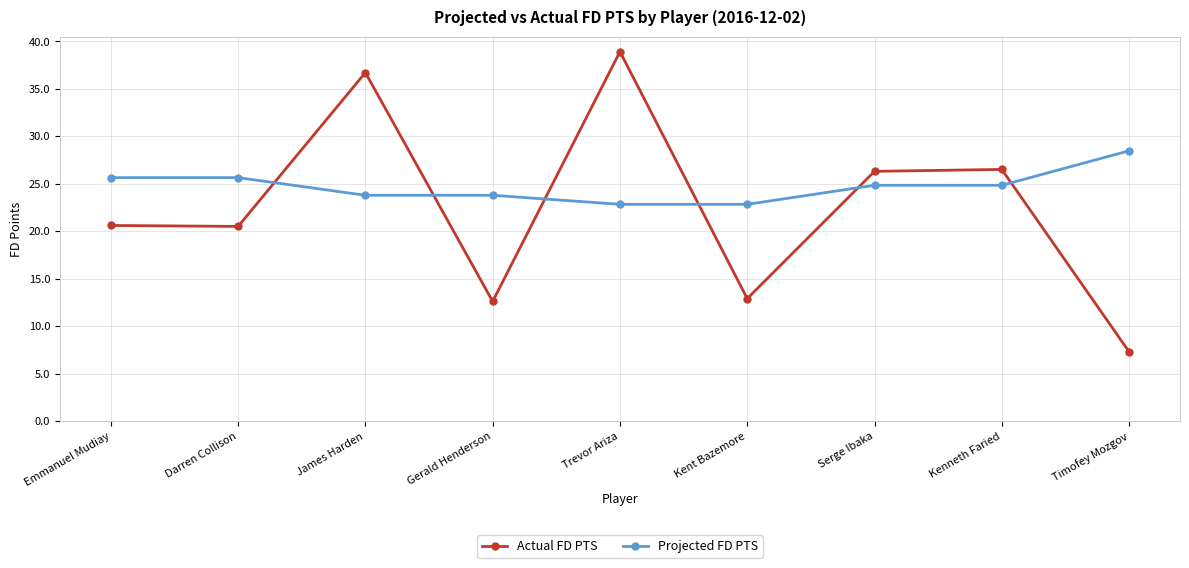

What is the label of the 4th point from the right?

Kent Bazemore